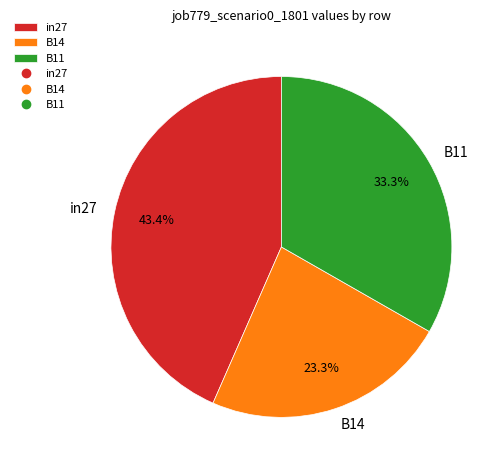

The B14 slice represents 23% of the pie. True or false?

True